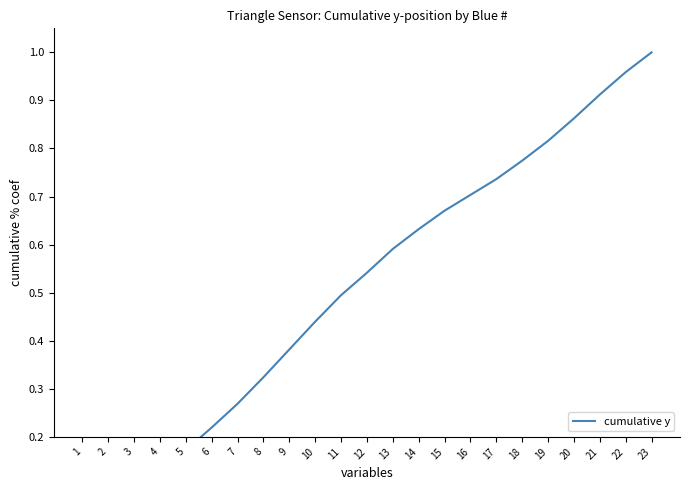

The value at 10 is 0.4. True or false?

True